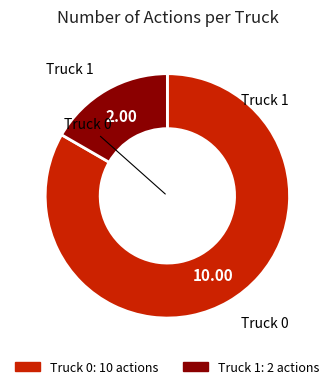

Is Truck 1 the majority of the pie?

No